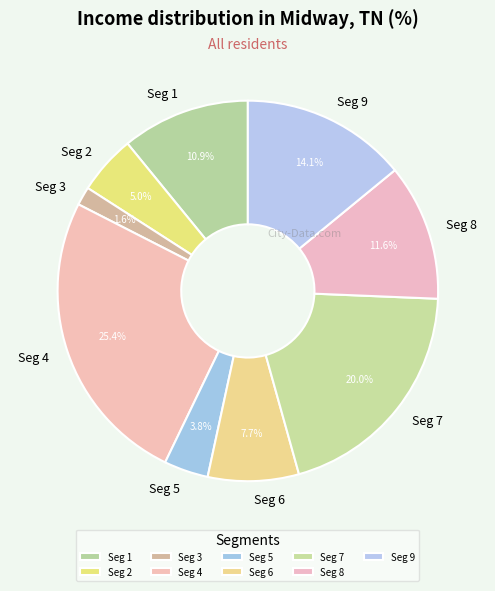

What is the smallest slice in the pie chart?

Seg 3